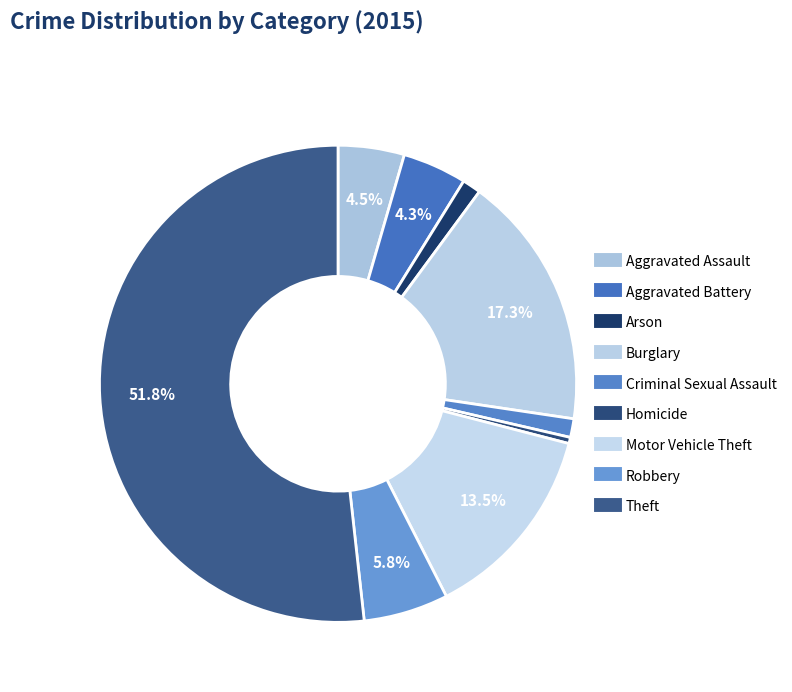

Is there any slice that represents more than half of the pie?

Yes